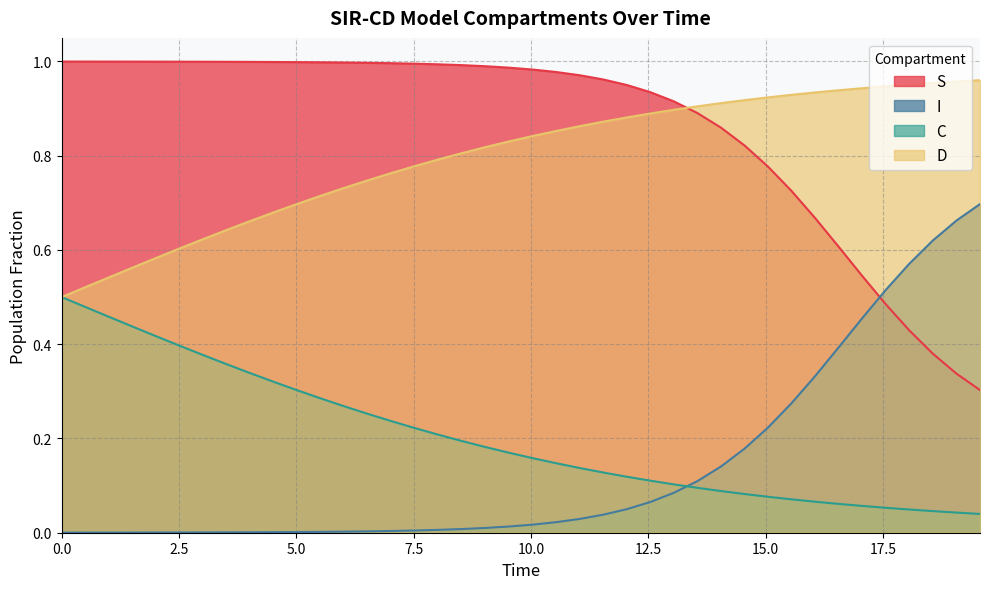

True or false: I and D cross at least once.

False